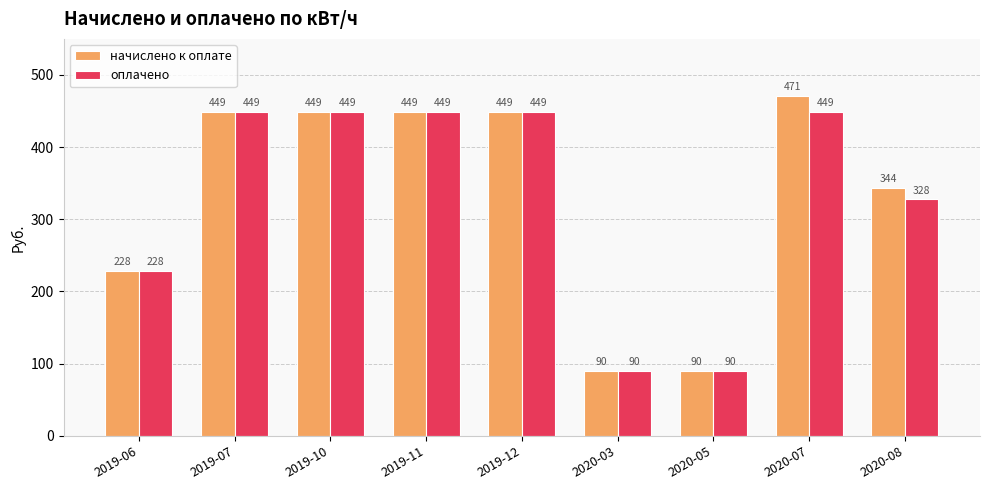

What are all the series names shown in the legend?

начислено к оплате, оплачено